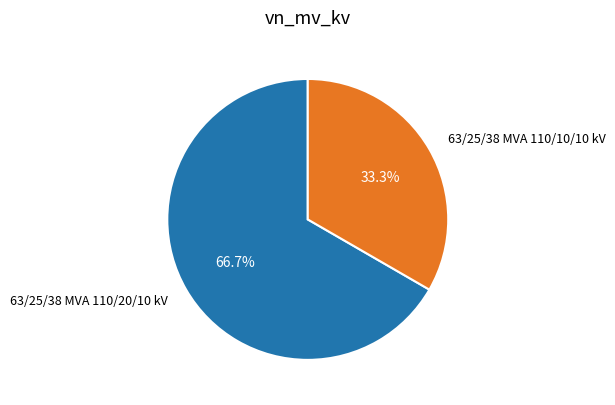

To the nearest percent, what is the average slice percentage?

50%